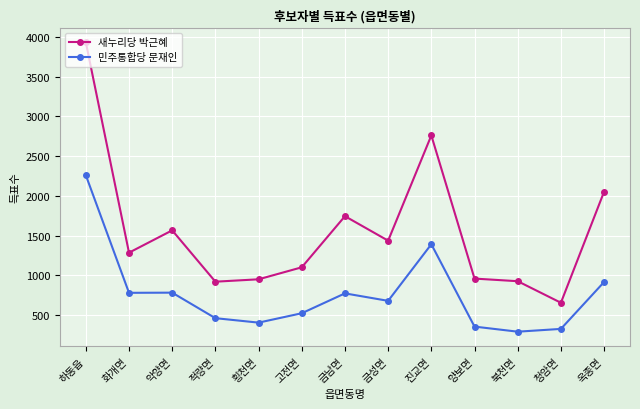

The value of 새누리당 박근혜 at 적량면 is 919. True or false?

True